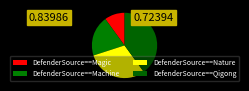

Rank the categories by value from lowest to highest.

DefenderSource==Magic, DefenderSource==Machine, DefenderSource==Nature, DefenderSource==Qigong